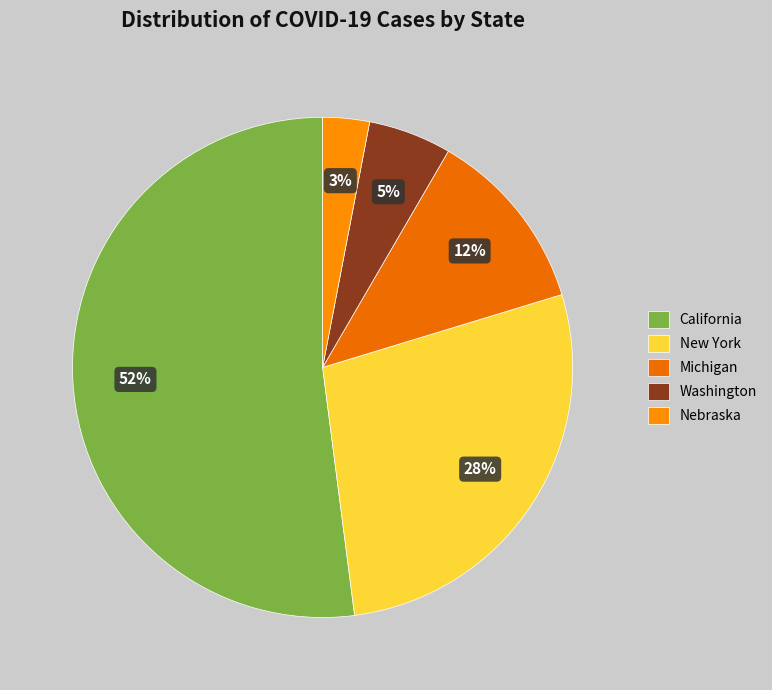

To the nearest percent, what is the average slice percentage?

20%